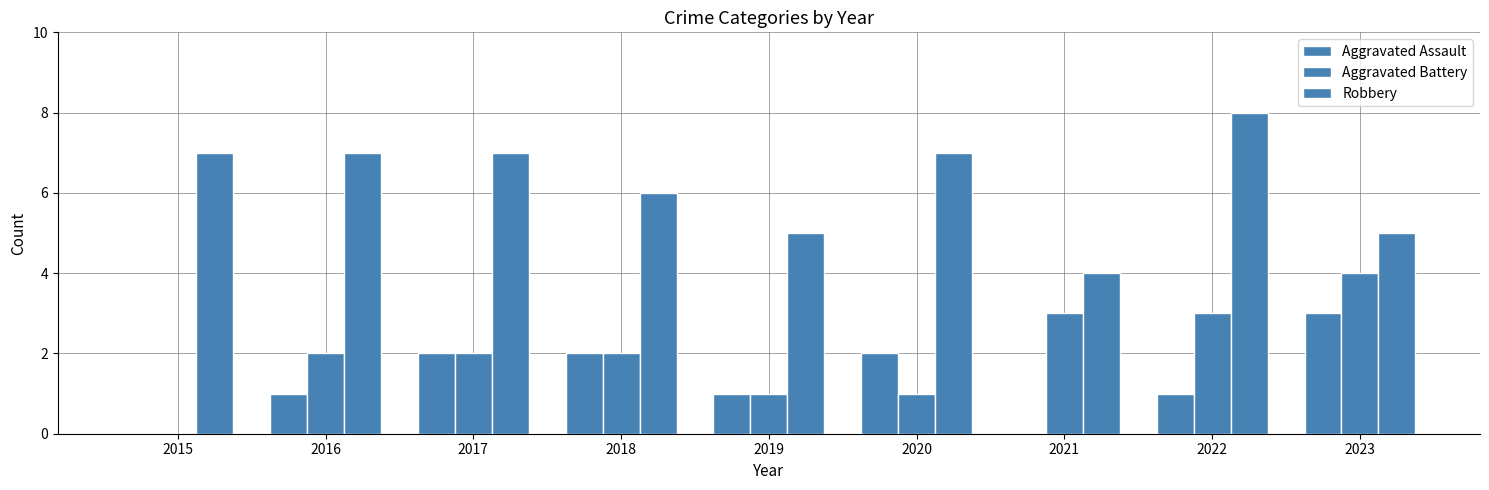

What is the difference between the Aggravated Assault values at 2015 and 2022?

1